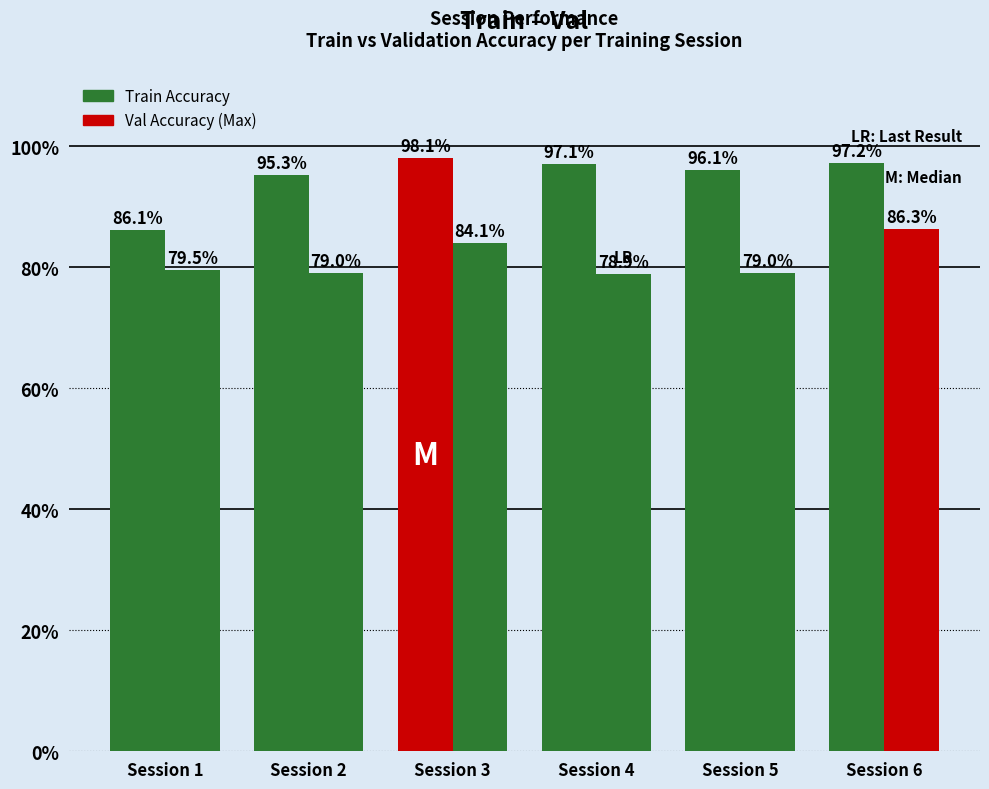

How many bars are there in each group?

2